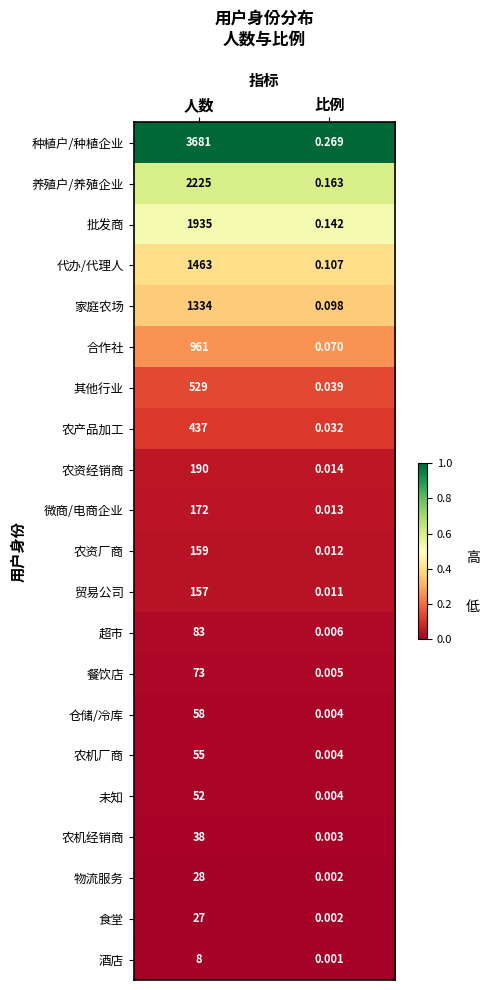

Which series has the largest range (max minus min)?

种植户/种植企业